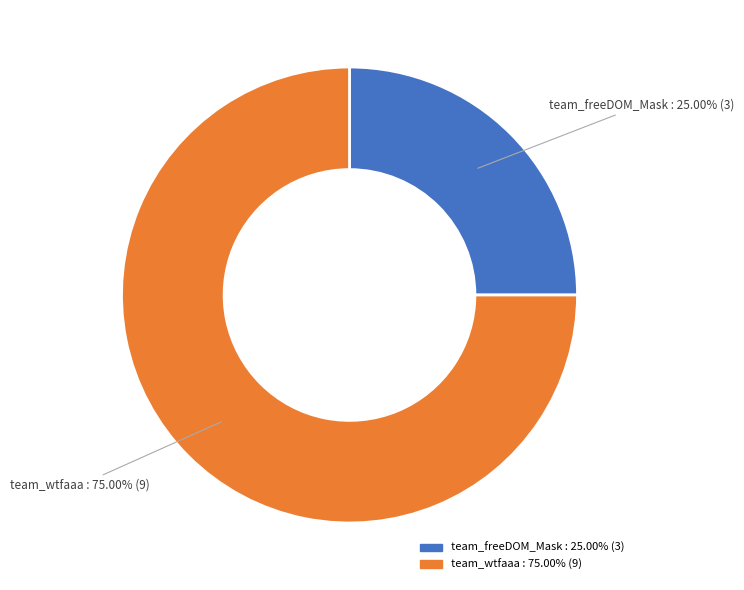

To the nearest percent, what is the difference between the team_wtfaaa and team_freeDOM_Mask slice percentages?

50%